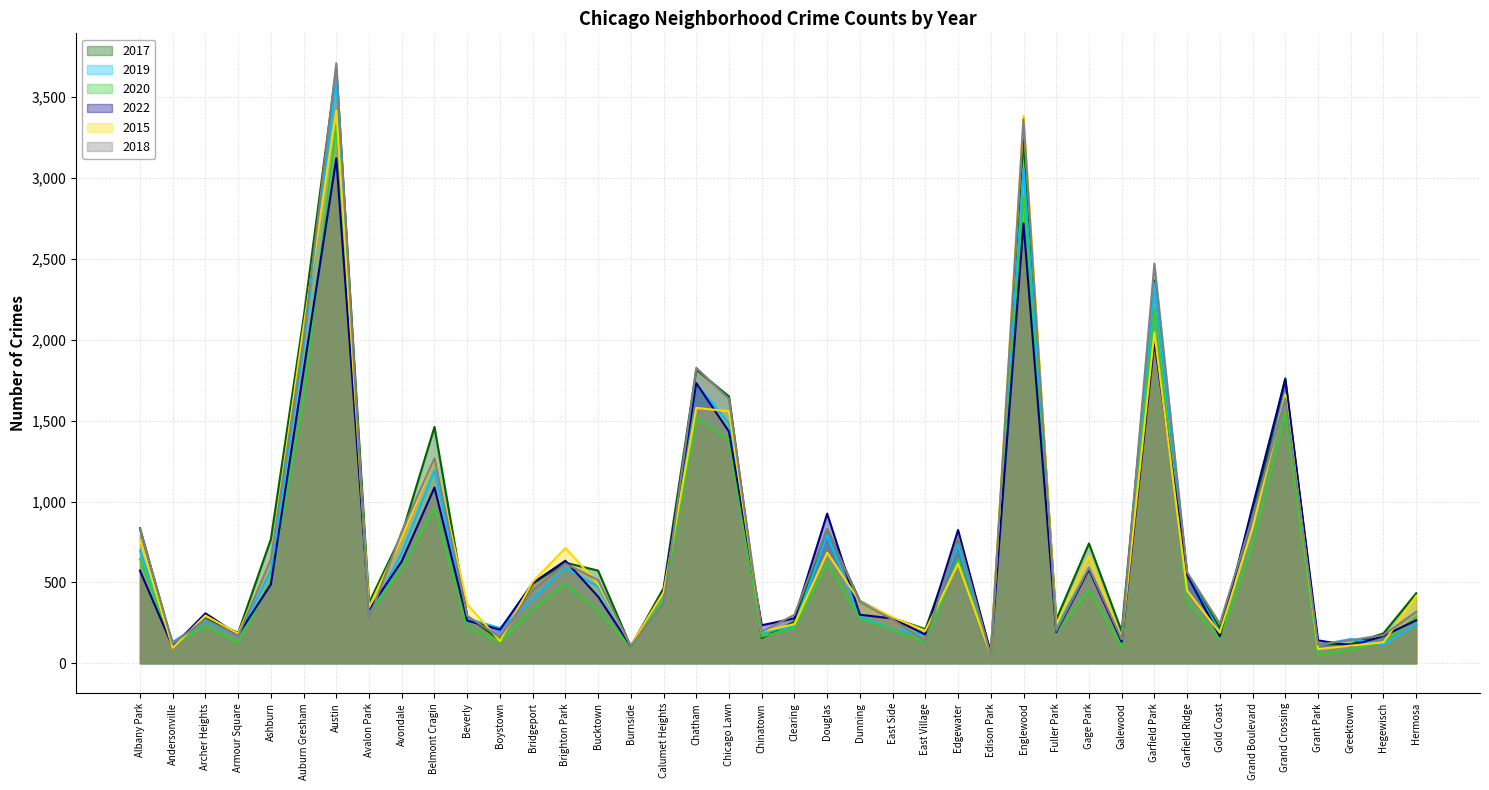

Between Chicago Lawn and Edison Park, which series saw the biggest shift?

2018